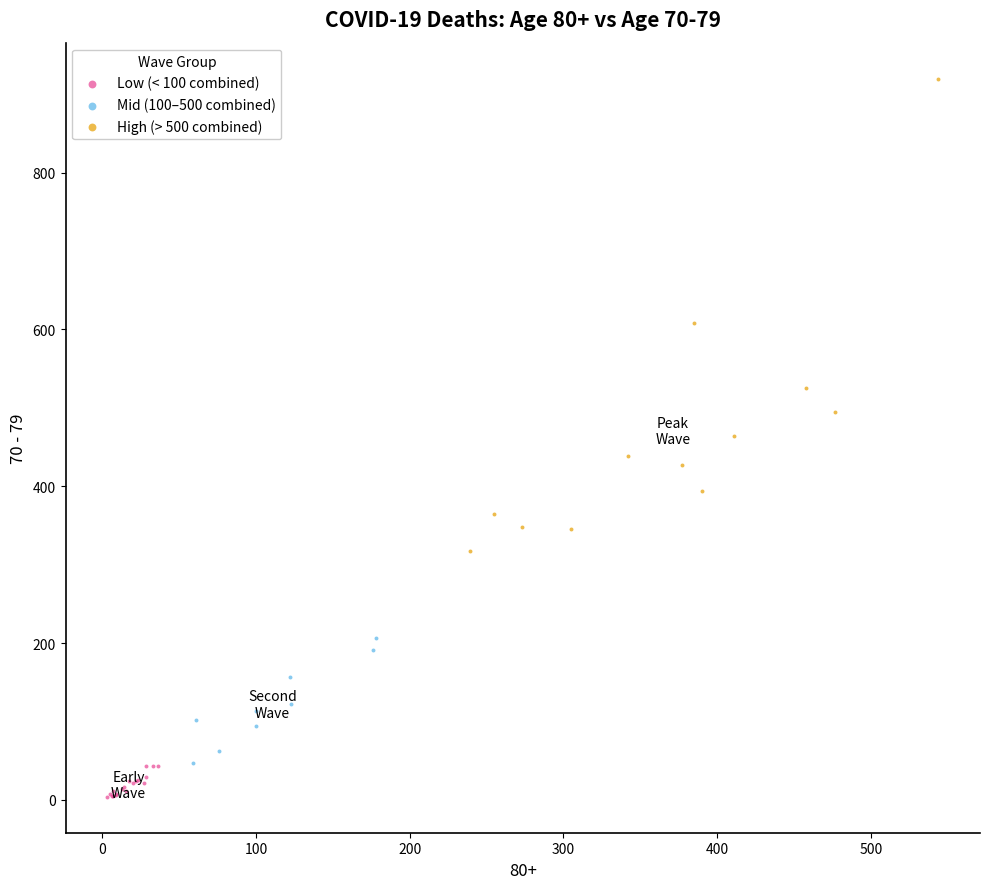

Which series reaches the maximum Y coordinate?

High (> 500 combined)